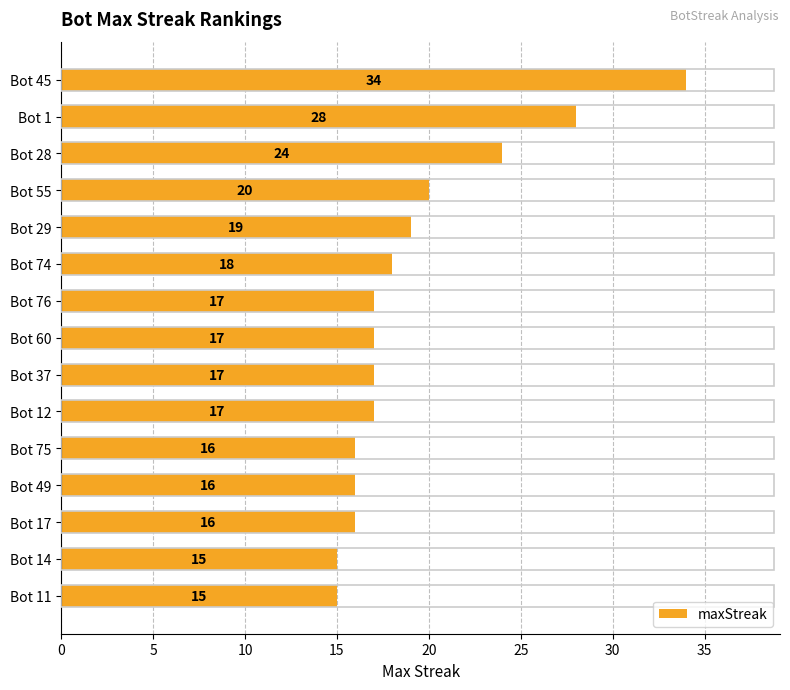

Reading top to bottom, extract all data points from this chart.

Bot 45=34	Bot 1=28	Bot 28=24	Bot 55=20	Bot 29=19	Bot 74=18	Bot 76=17	Bot 60=17	Bot 37=17	Bot 12=17	Bot 75=16	Bot 49=16	Bot 17=16	Bot 14=15	Bot 11=15